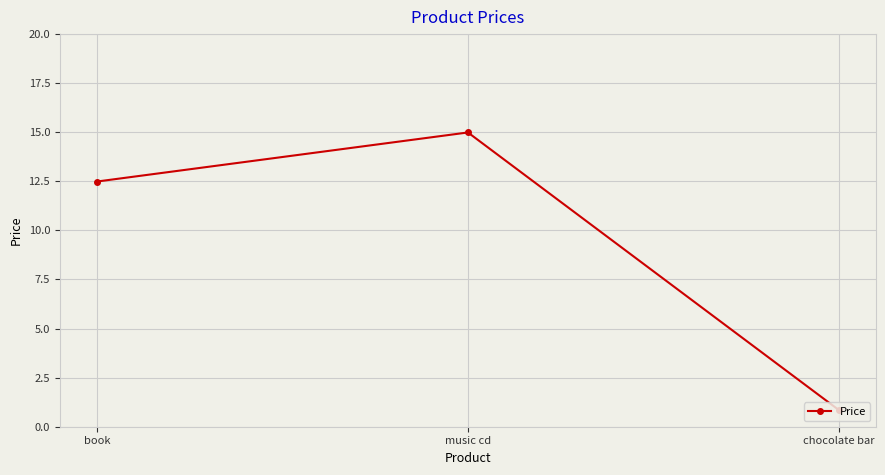

What is the ratio of the value at chocolate bar to the value at music cd?

0.1